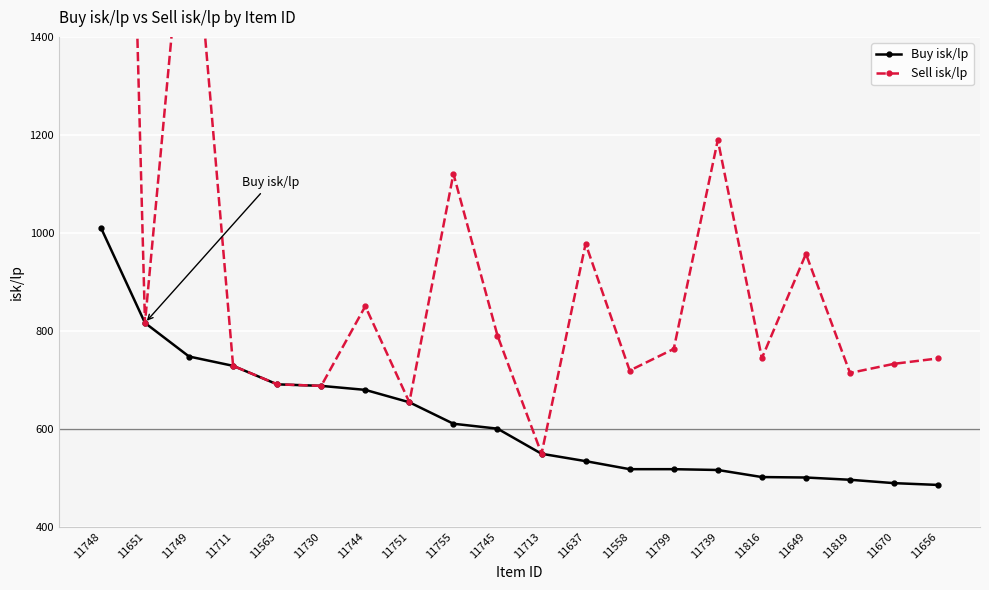

Which category has the highest value in the Buy isk/lp series?

11748